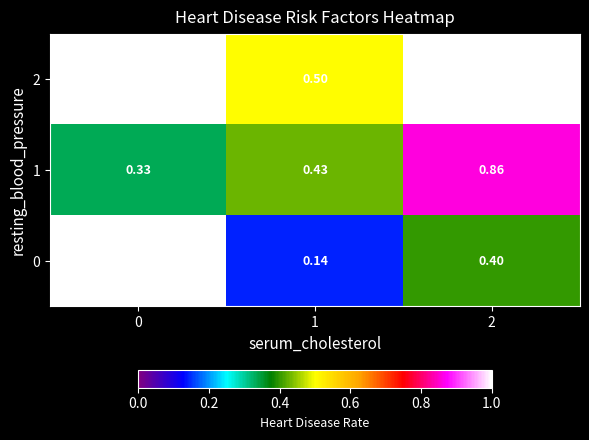

Is the value of 0 at 0 greater than the value of 2 at 1?

Yes